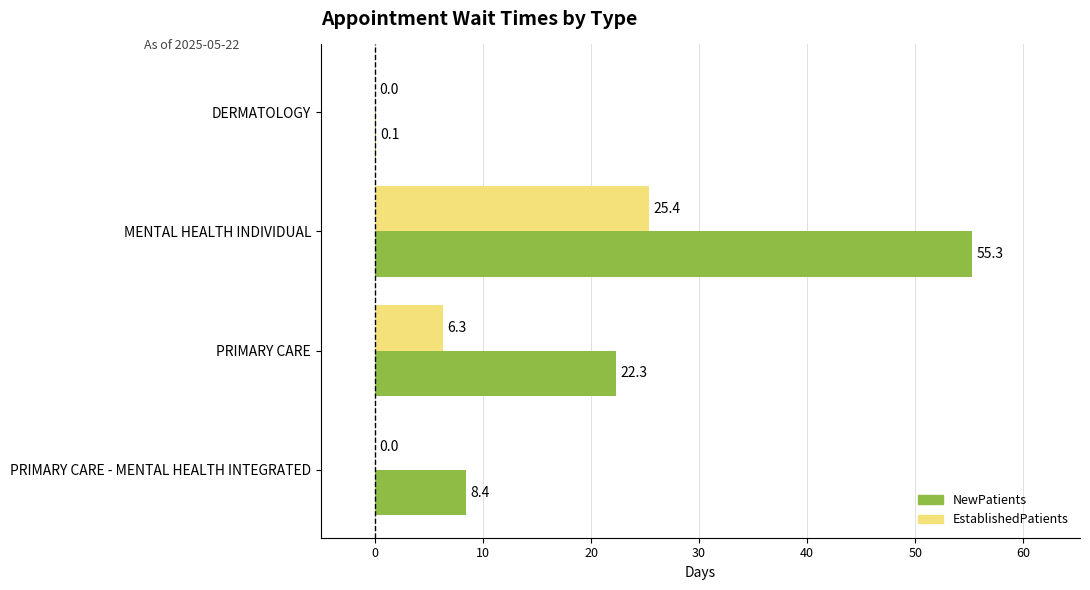

What is the sum of all EstablishedPatients values?

31.7